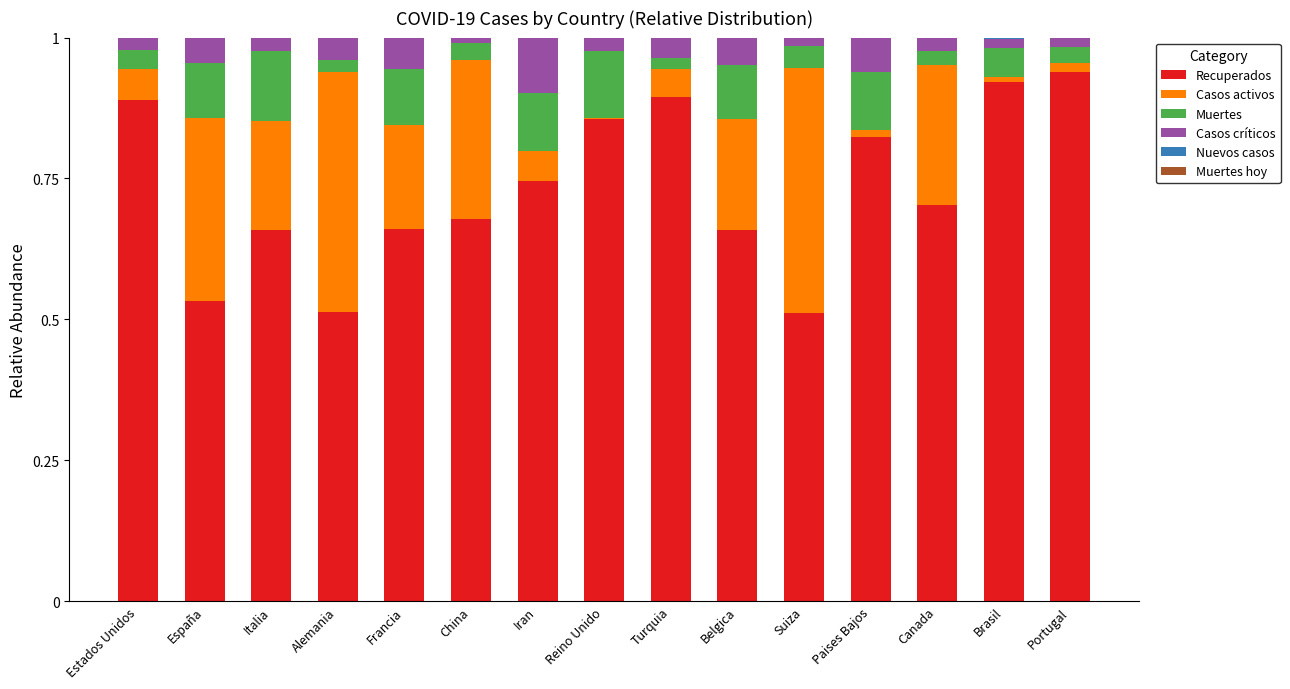

What is the total value across all series at Alemania?

1.0